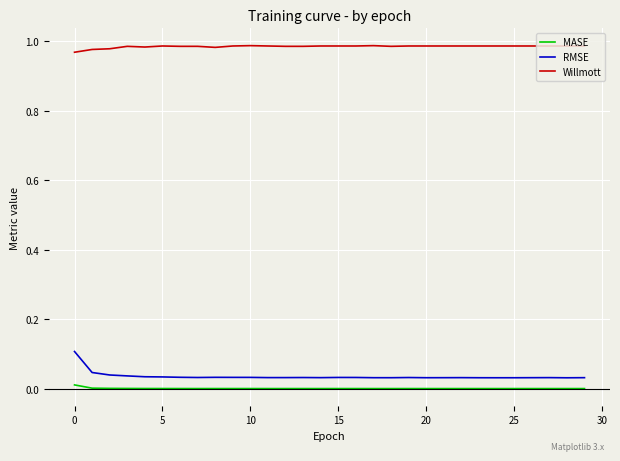

Which series has the widest spread of values?

RMSE